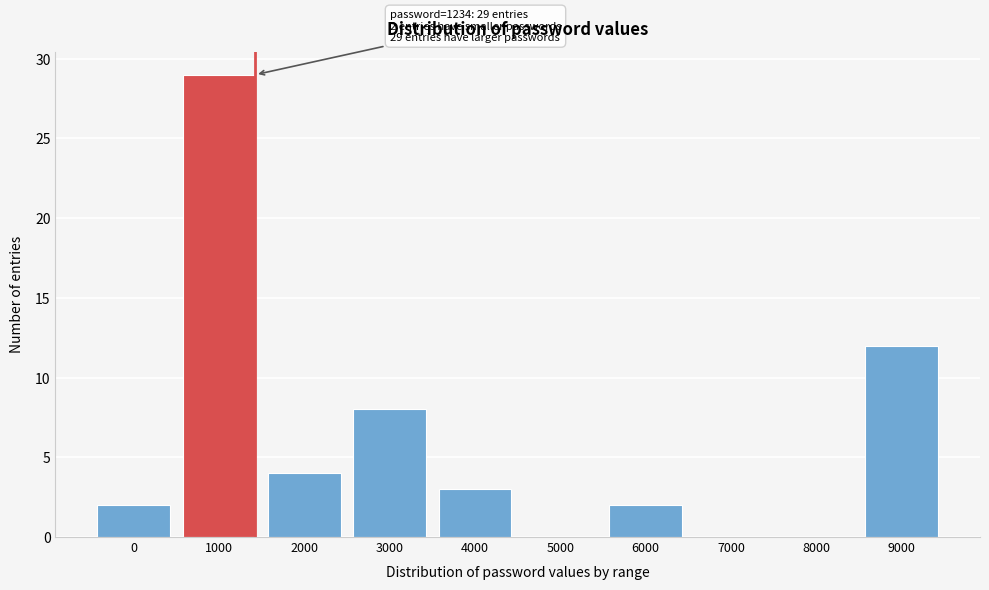

Reading left to right, extract all data points from this chart.

0=2	1000=29	2000=4	3000=8	4000=3	5000=0	6000=2	7000=0	8000=0	9000=12